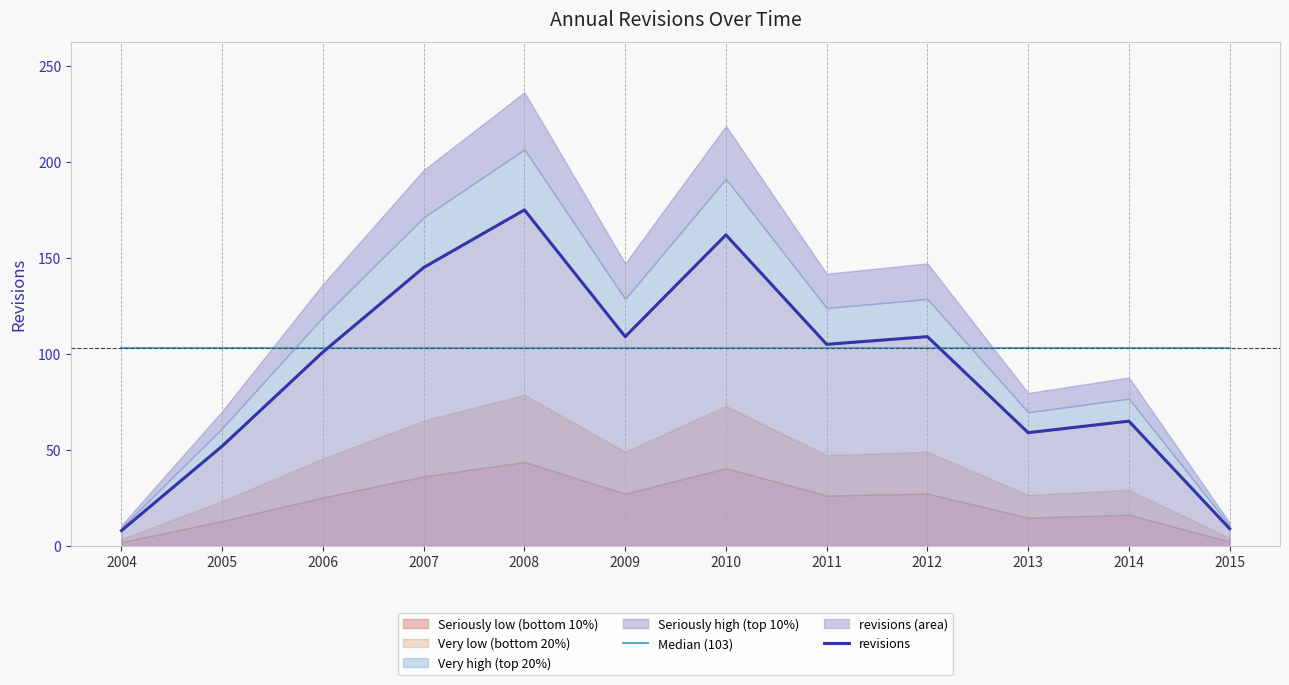

What is the difference between the revisions values at 2005 and 2006?

49